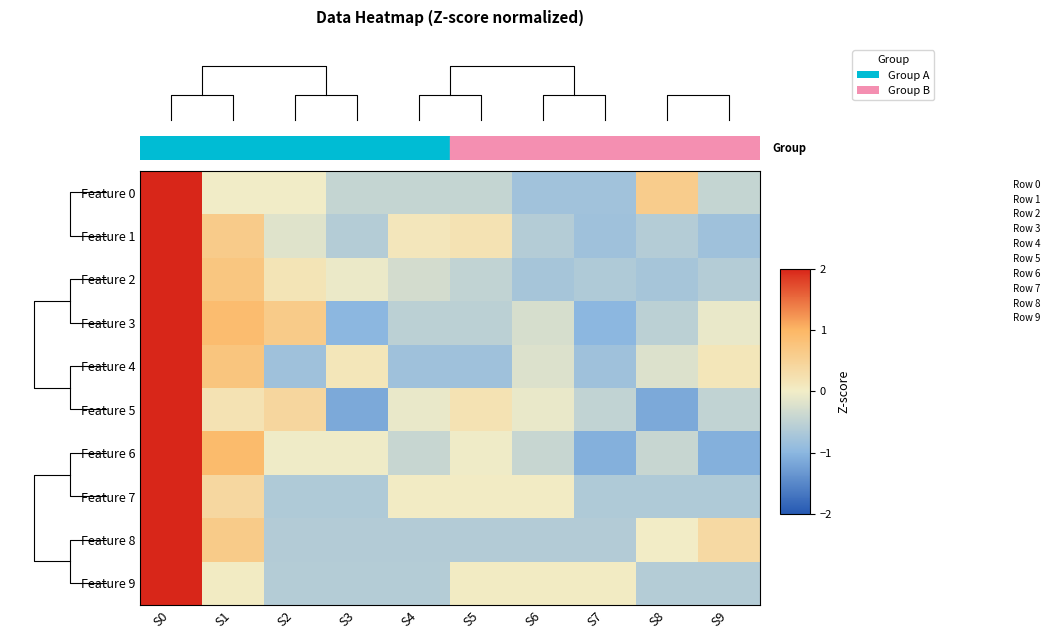

Count the number of categories in the chart.

10